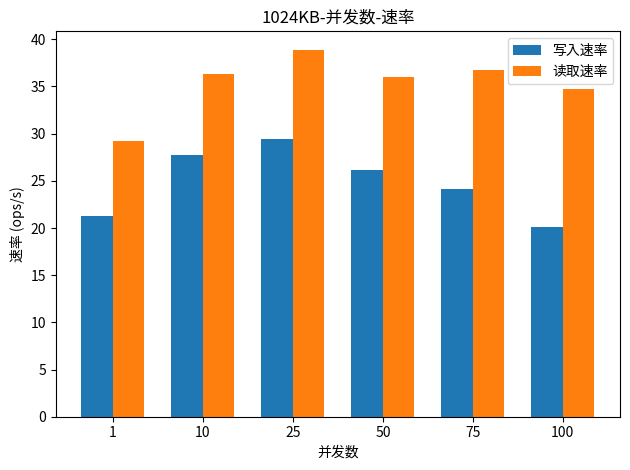

How many bars are there in each group?

2